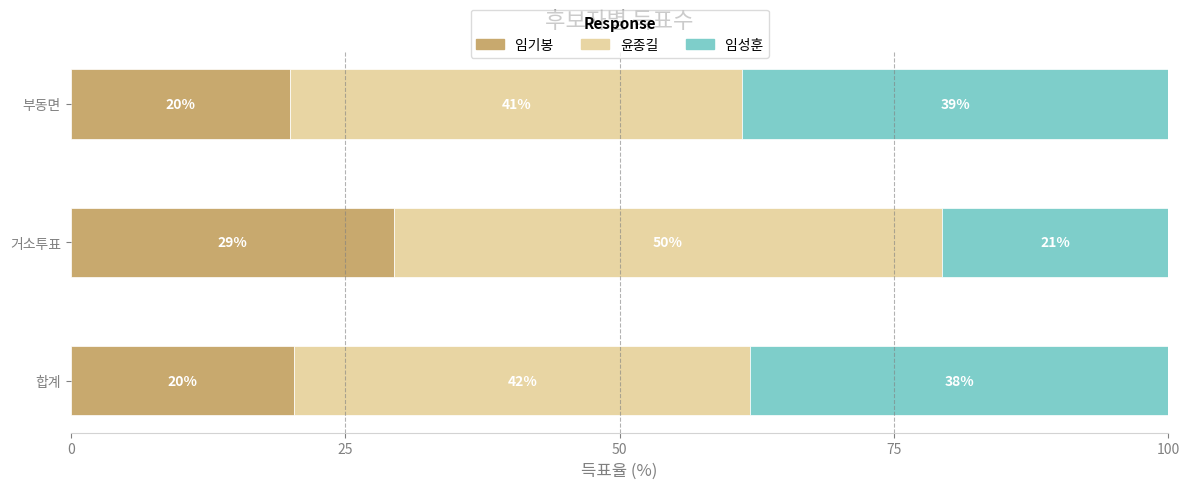

What is the approximate value of 임기봉 at 부동면?

20.0